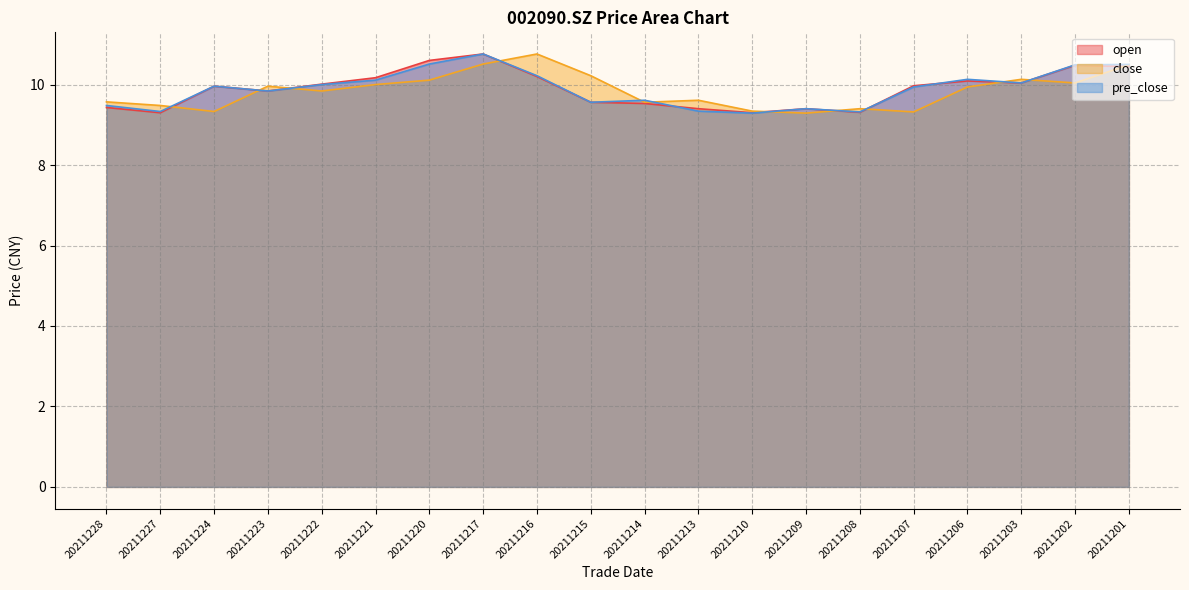

Which series changed the most between 20211227 and 20211201?

pre_close